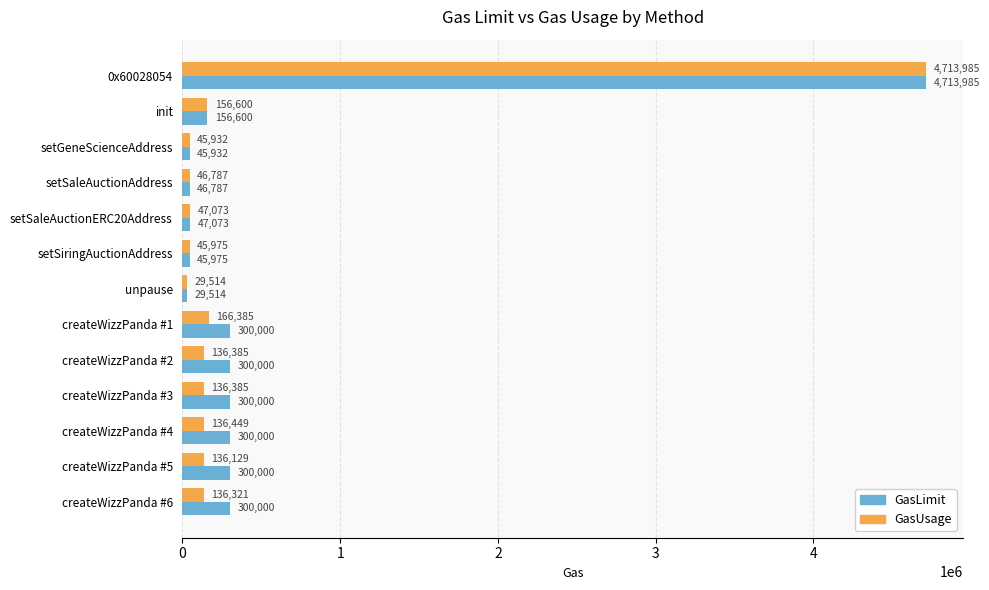

True or false: GasUsage has a value of 136129 at createWizzPanda #5.

True